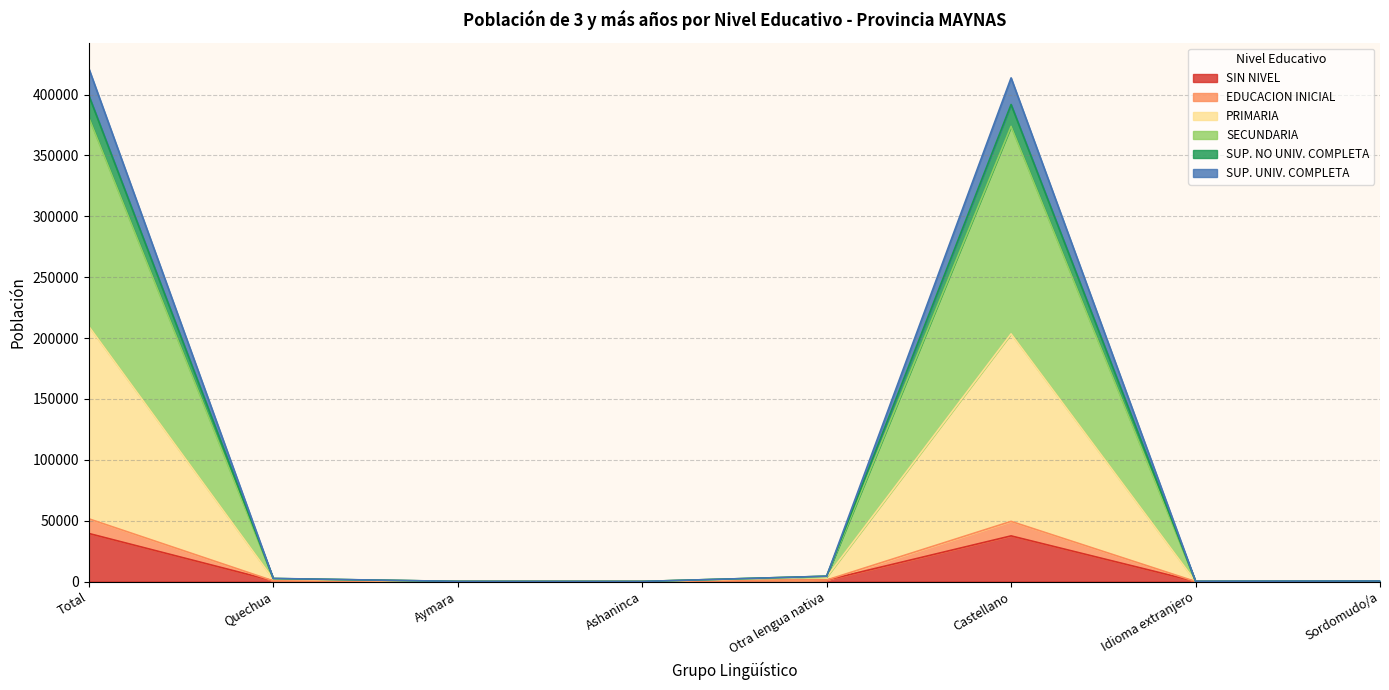

True or false: EDUCACION INICIAL has more than 1 interior local peaks.

False